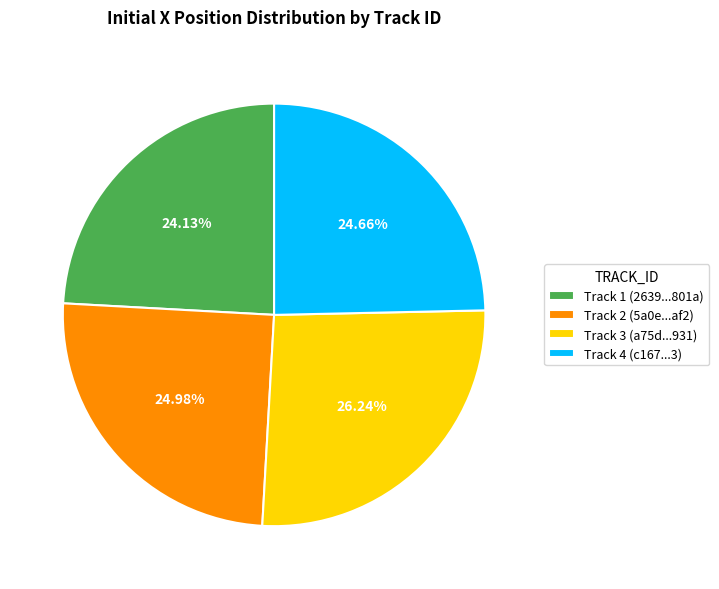

Which slice is the largest?

Track 3 (a75d...931)